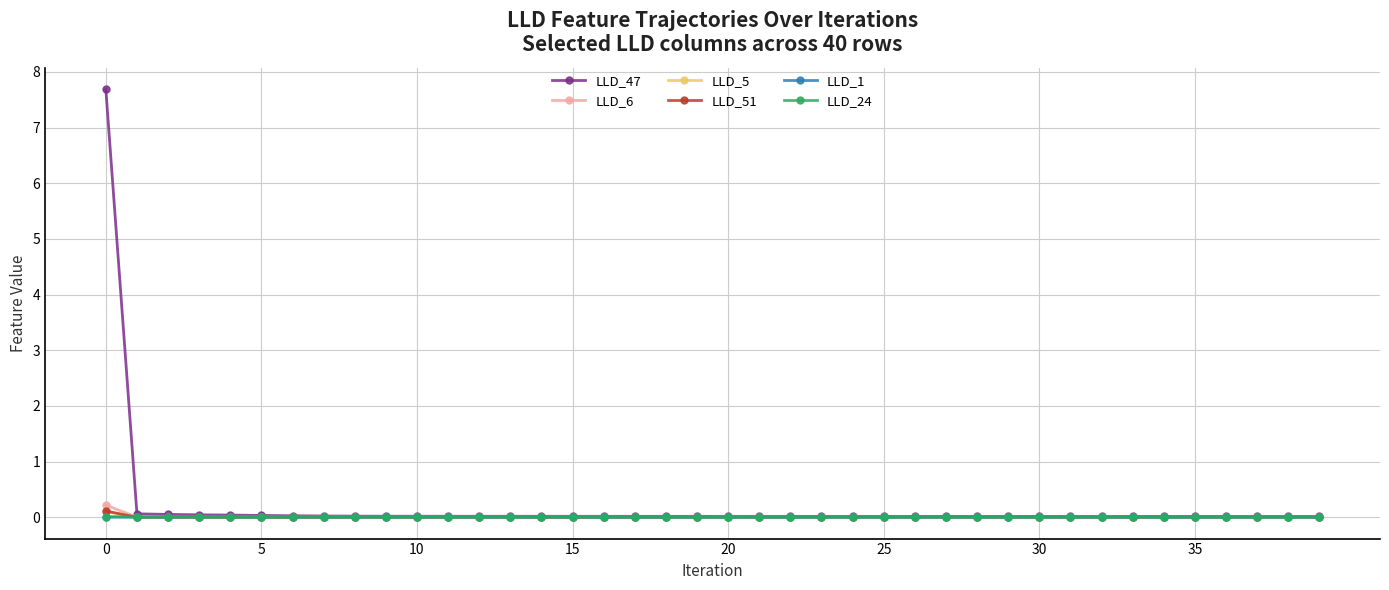

What is the greatest value displayed?

7.7